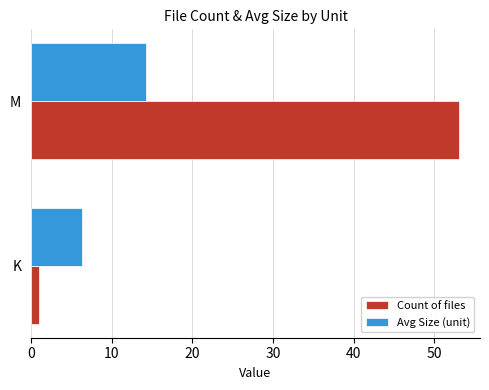

List the series in order of their overall mean, highest first.

Count of files, Avg Size (unit)